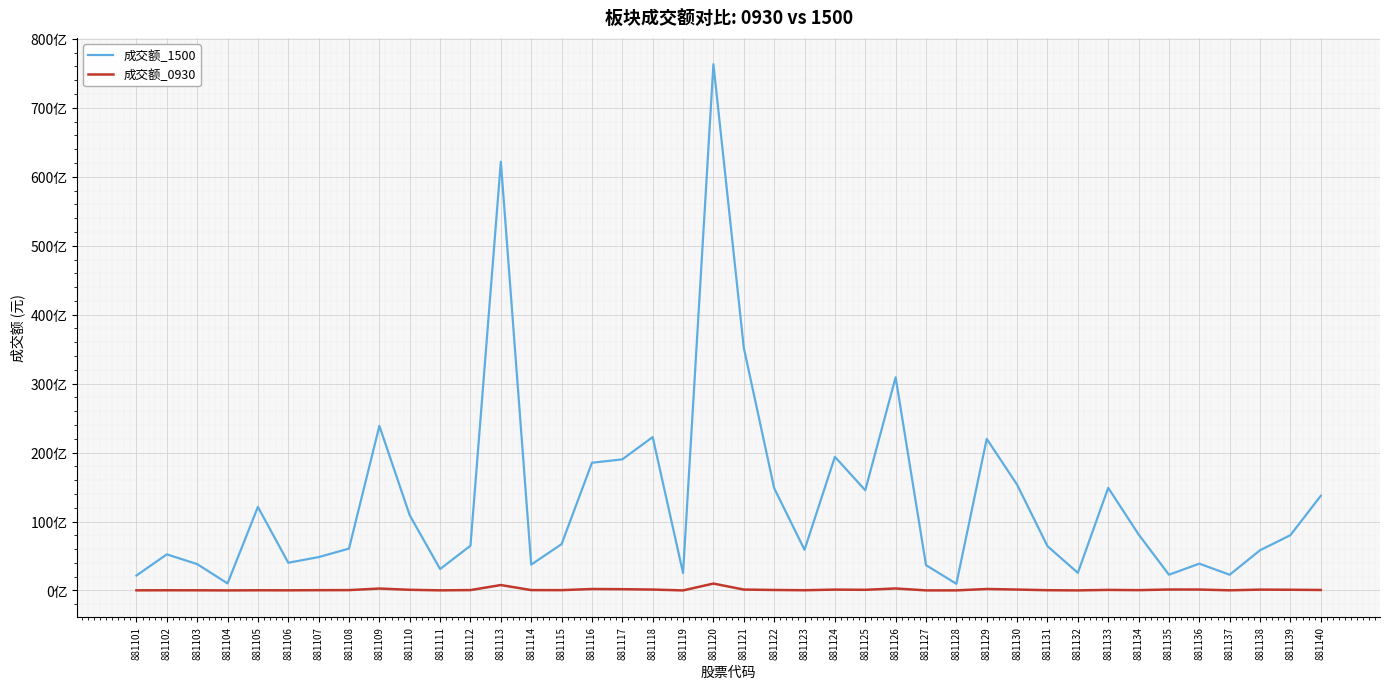

At which category does 成交额_0930 reach its first local valley?

881104